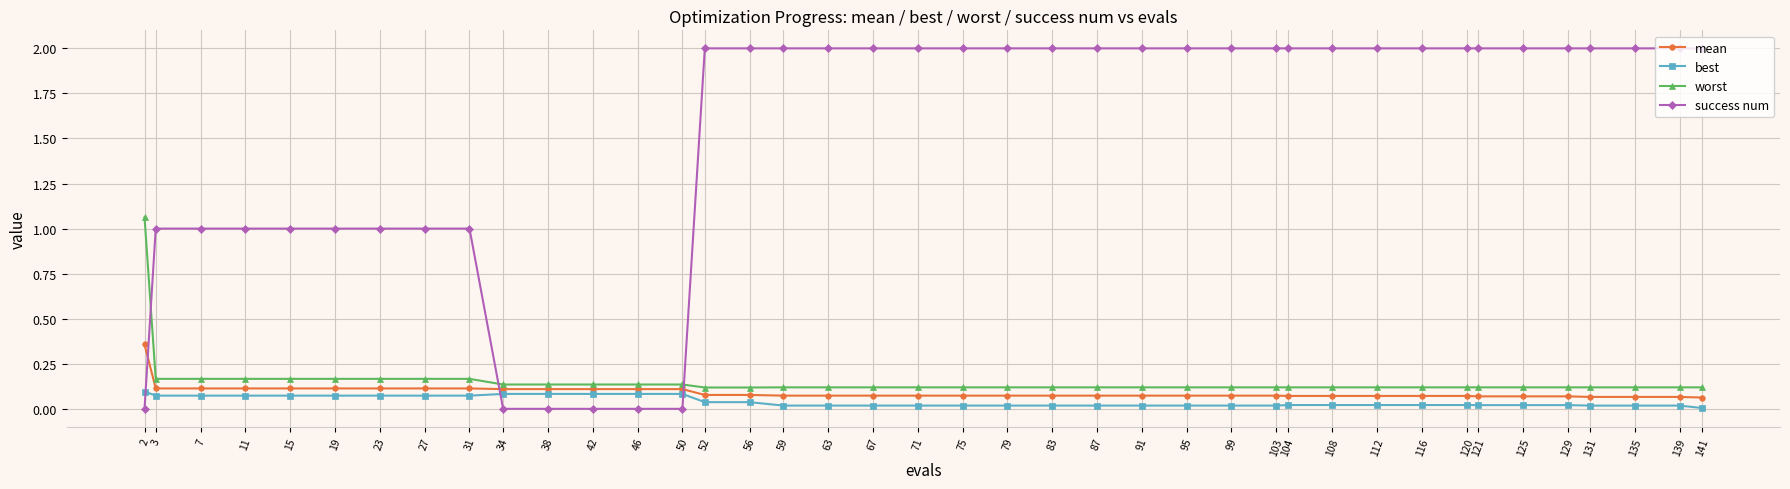

Count the success num values in the range 1 to 2.

34